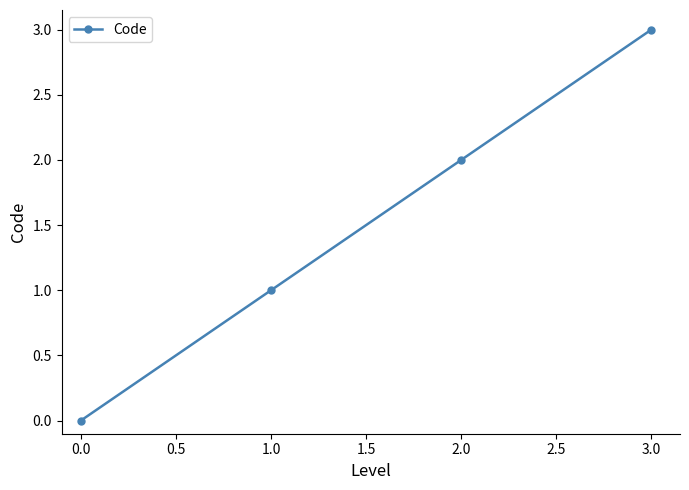

Reading right to left, extract all data points from this chart.

3	2	1	0